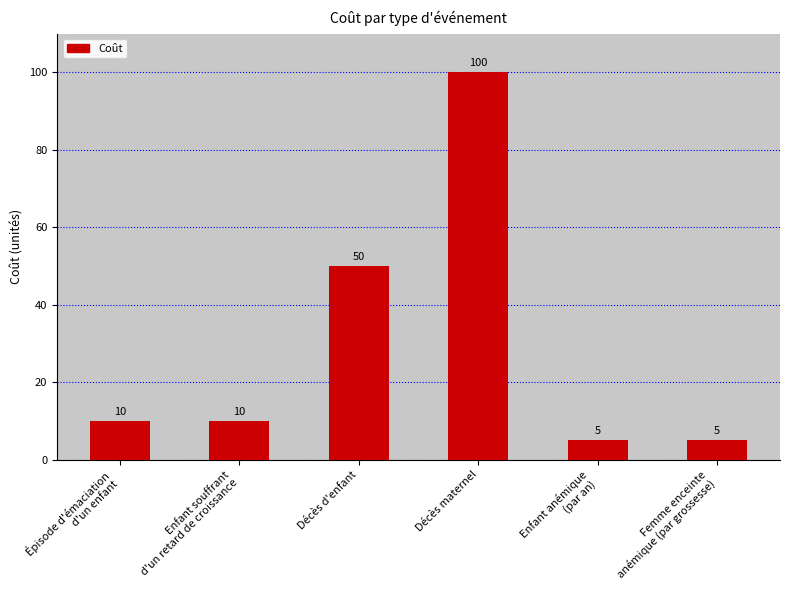

How many categories are shown in the chart?

6